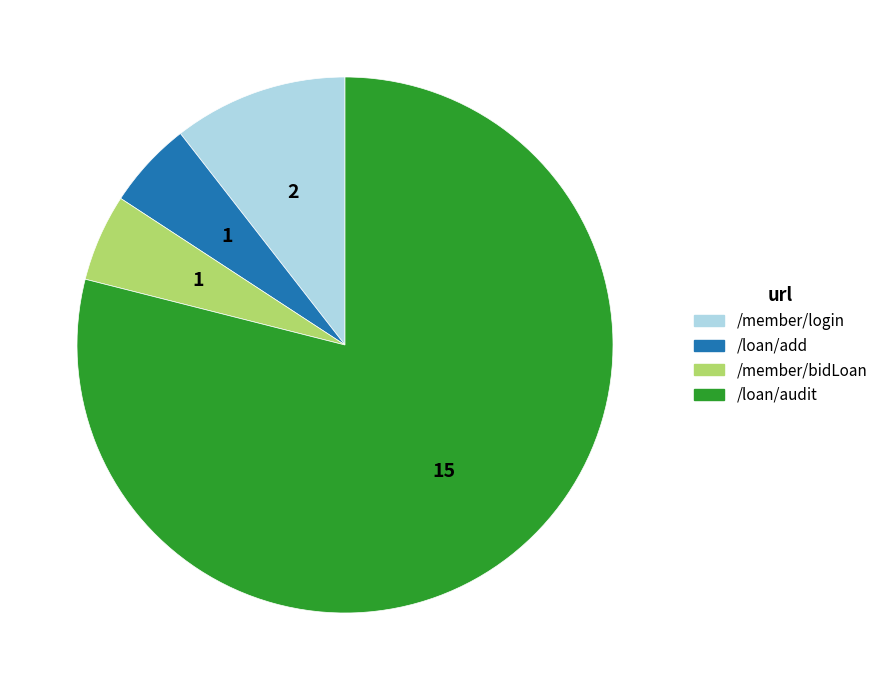

Is there any slice that represents more than half of the pie?

Yes